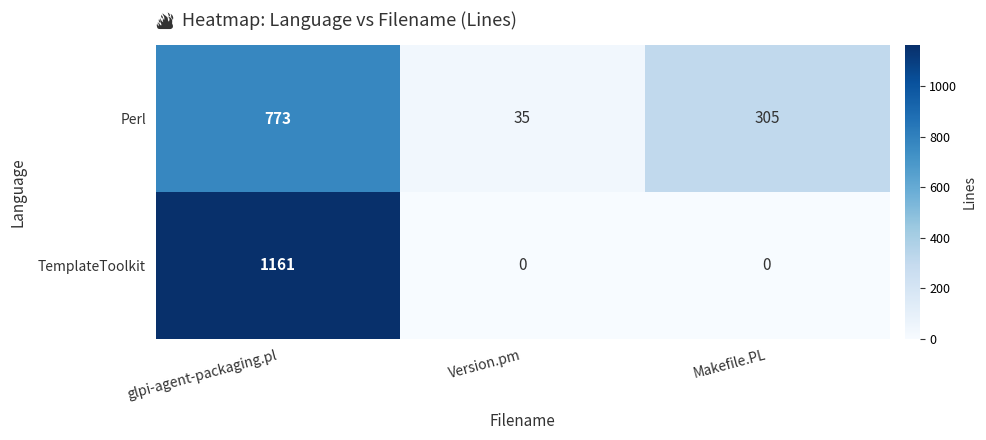

The value of TemplateToolkit at Version.pm is 800. True or false?

False